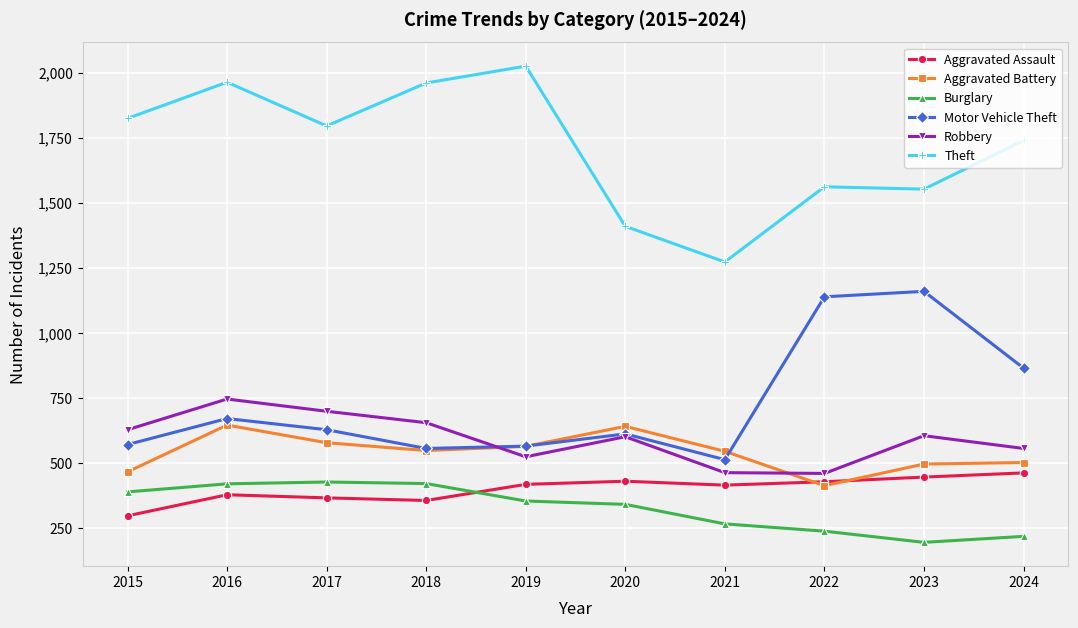

Count the number of categories in the chart.

10